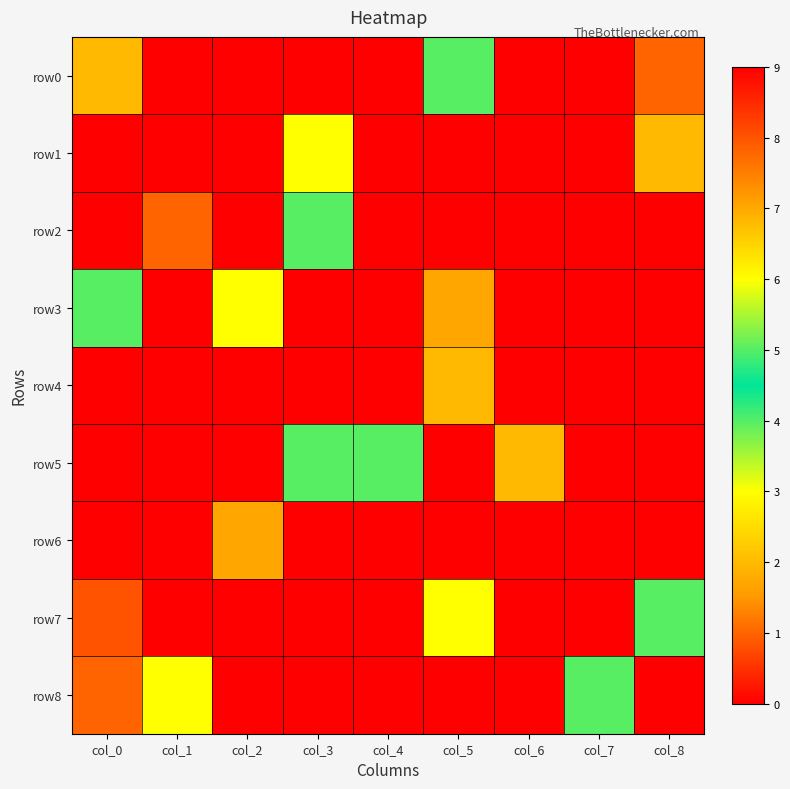

How many categories are shown in the chart?

9